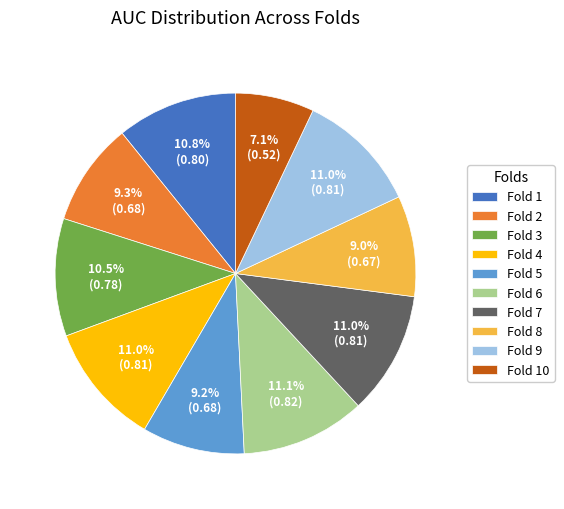

Which category has the smallest portion of the pie?

Fold 10